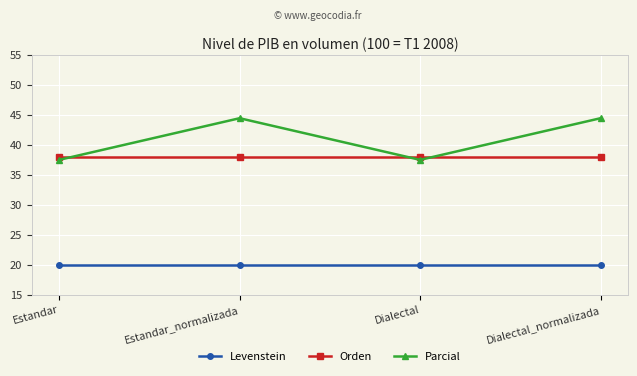

Where do Parcial and Orden first cross each other?

Estandar and Estandar_normalizada